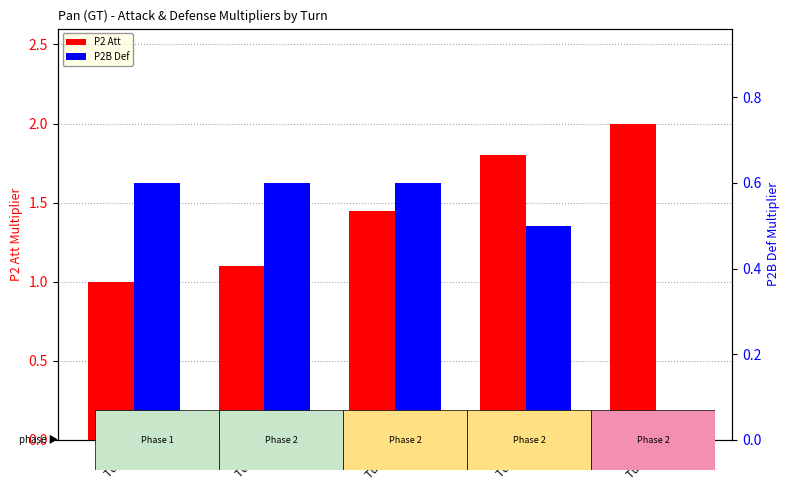

How many P2B Def values are between 0 and 1?

5